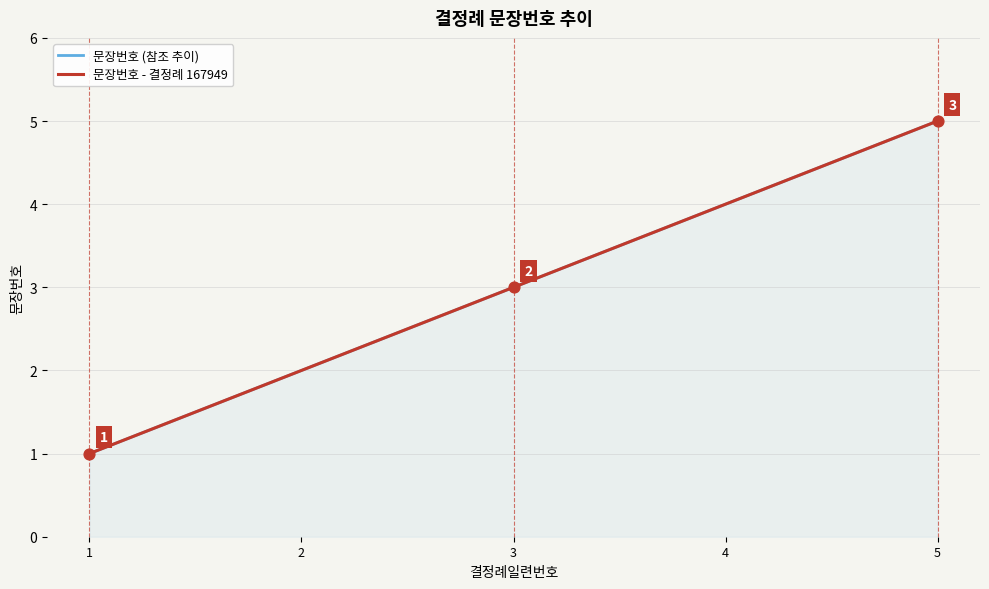

At which category is the sum across all series the highest?

5